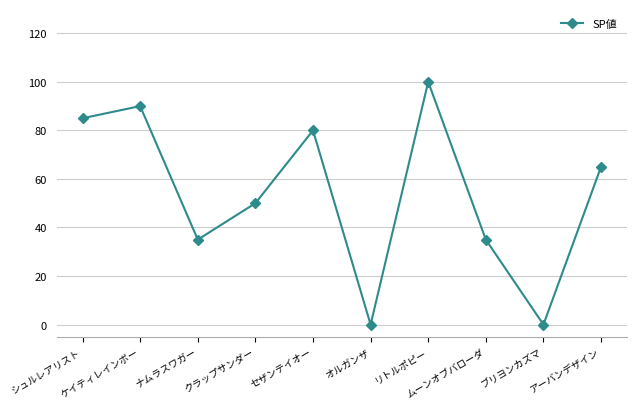

True or false: there are more than 2 points higher than both neighbors.

True